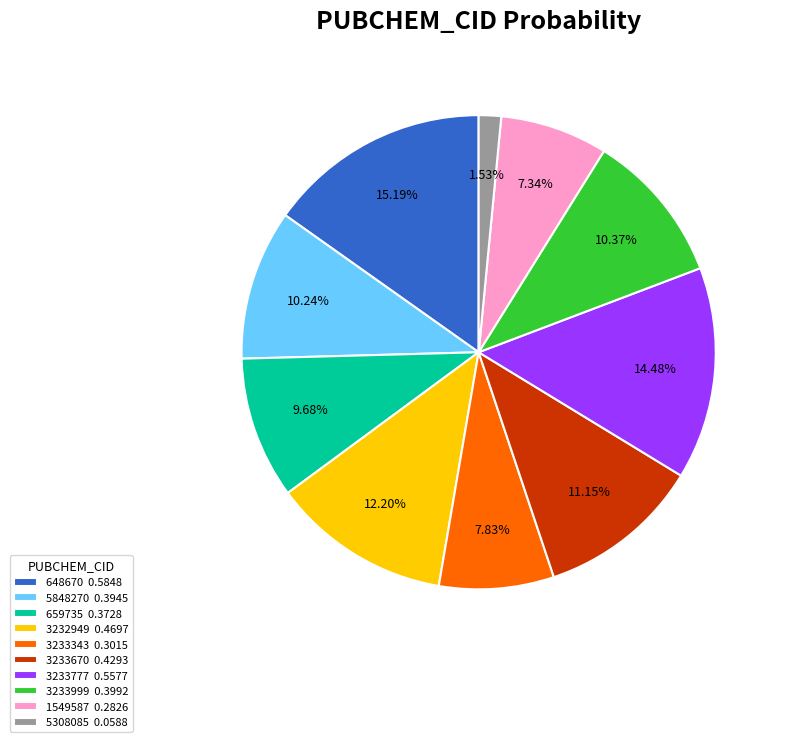

Does any single category account for the majority?

No